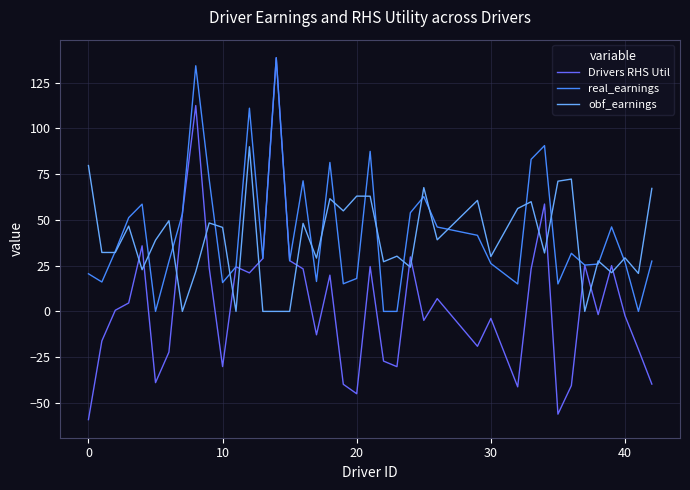

Which series has the widest spread of values?

Drivers RHS Util